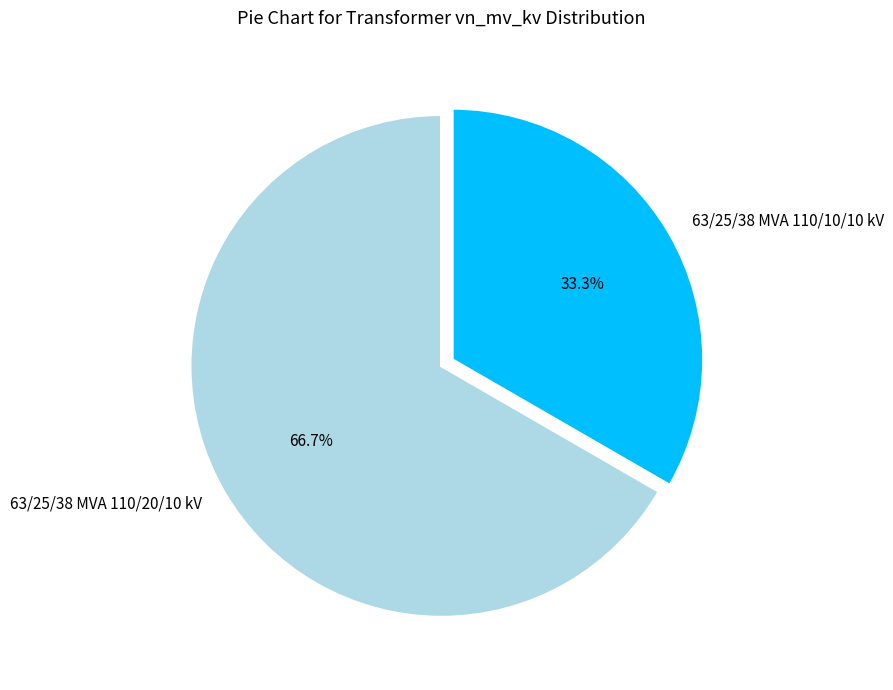

How many segments does this pie chart have?

2